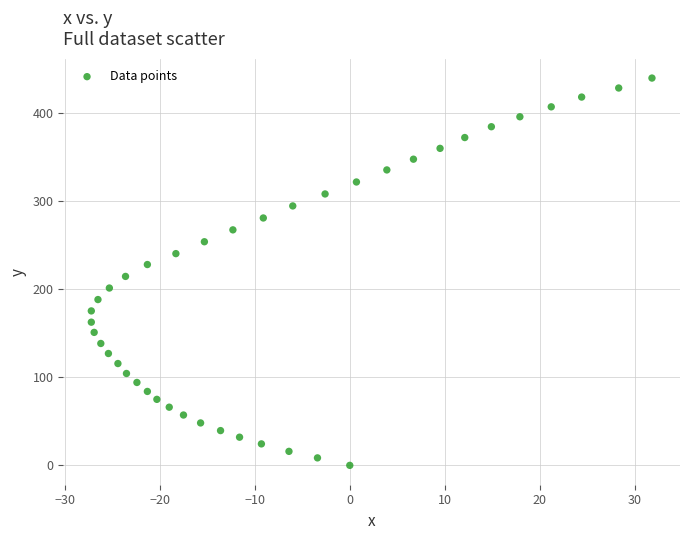

What is the range of X values (max minus min)?

59.0